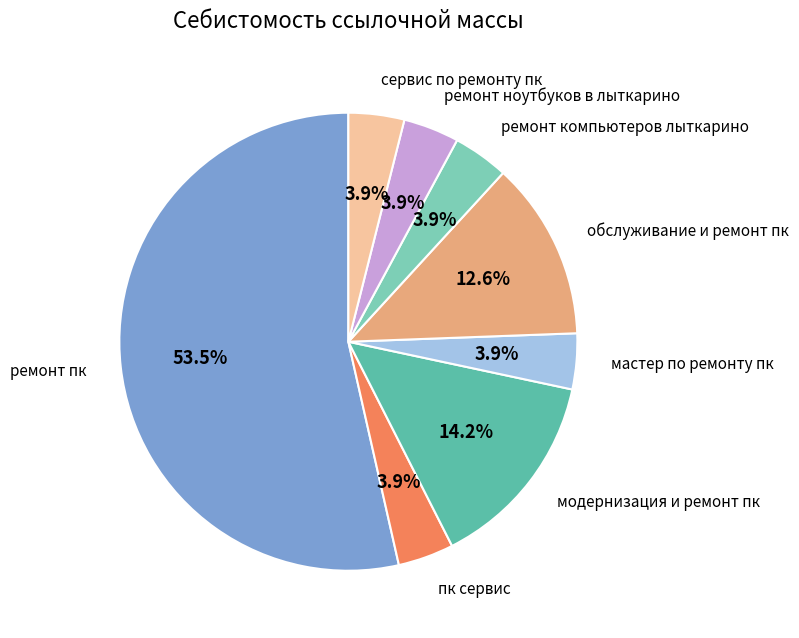

What is the total percentage of сервис по ремонту пк and модернизация и ремонт пк?

18.1%